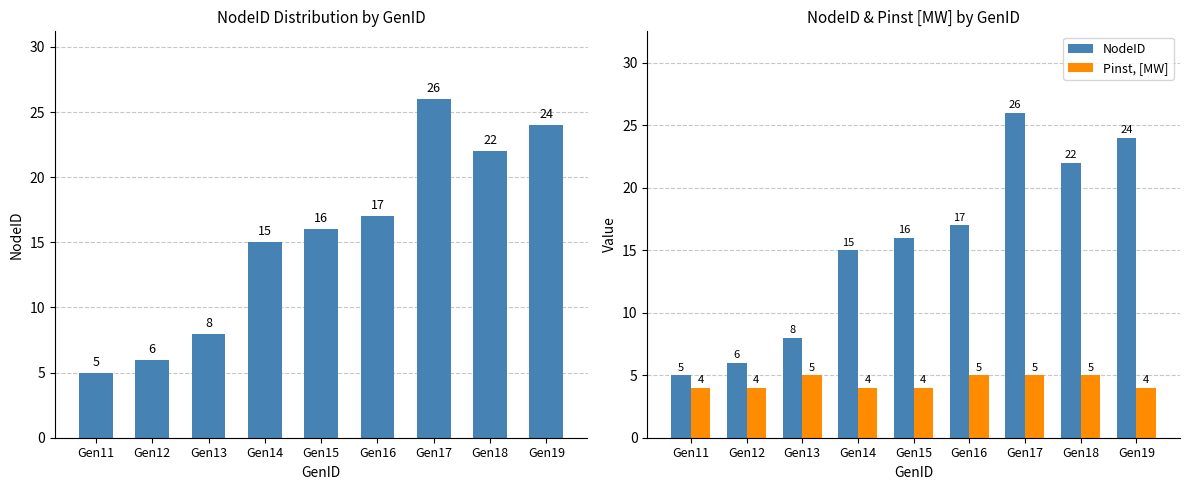

At Gen18, list the series in order from largest to smallest.

NodeID, Pinst, [MW]